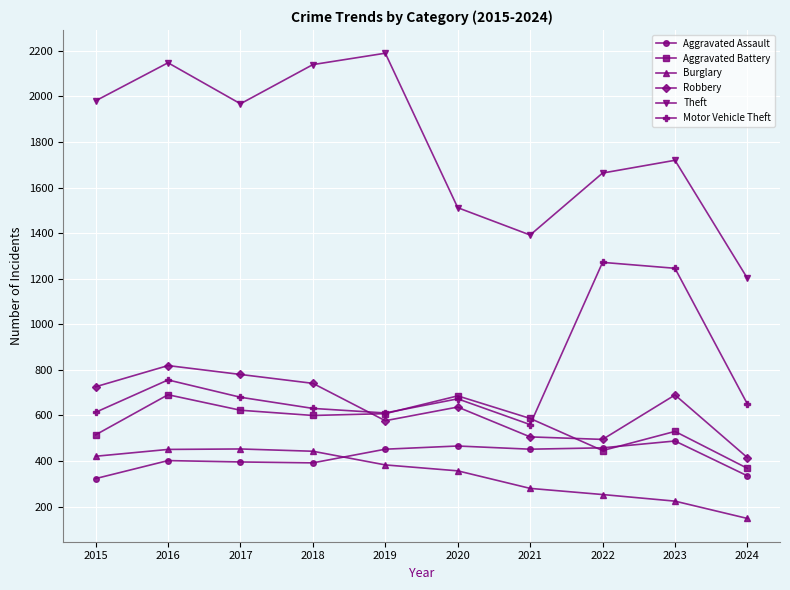

Where is the first local maximum for Motor Vehicle Theft?

2016